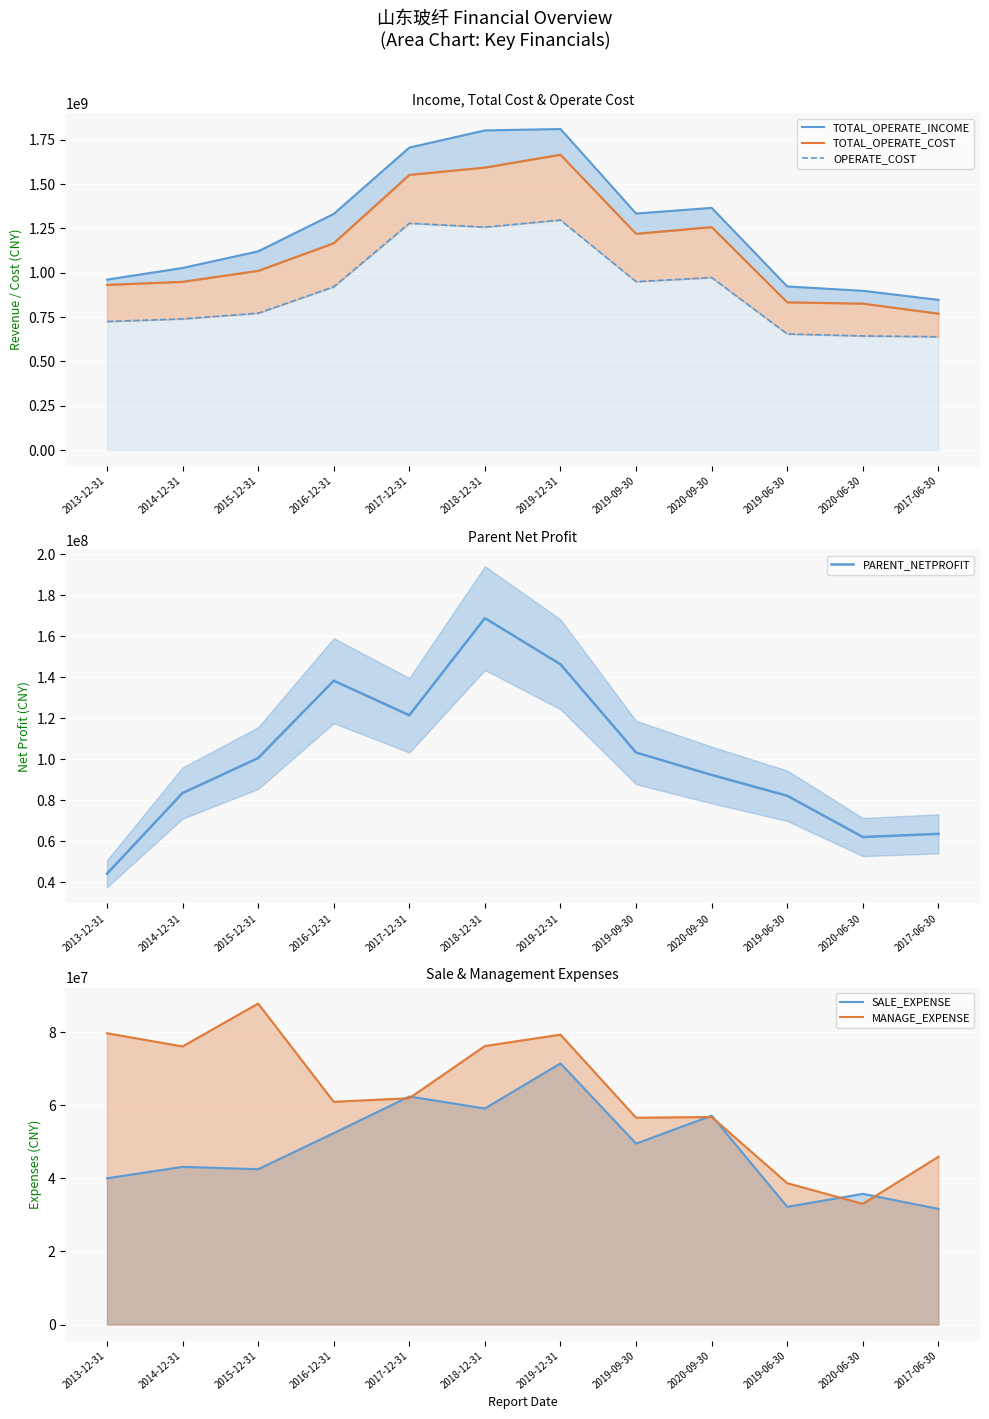

At which label does SALE_EXPENSE reach its peak?

2019-12-31